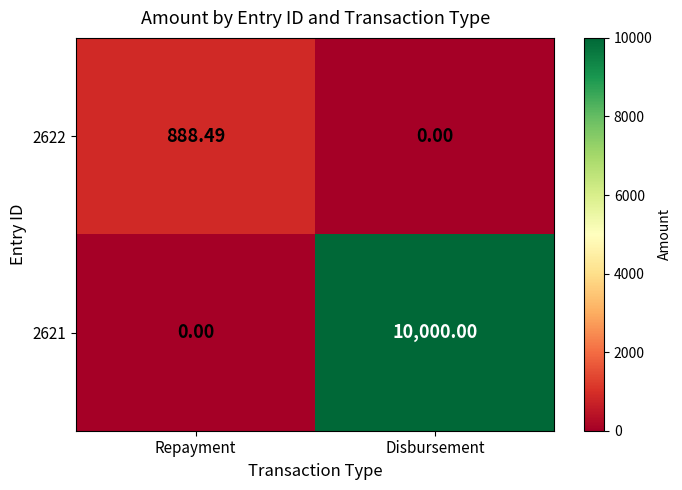

Where does the 2622 series first go above 888?

Repayment